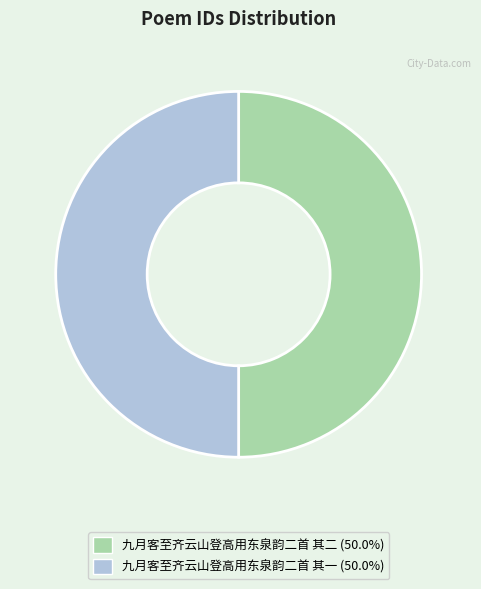

What is the ratio of the value at 九月客至齐云山登高用东泉韵二首 其二 to the value at 九月客至齐云山登高用东泉韵二首 其一?

1.0